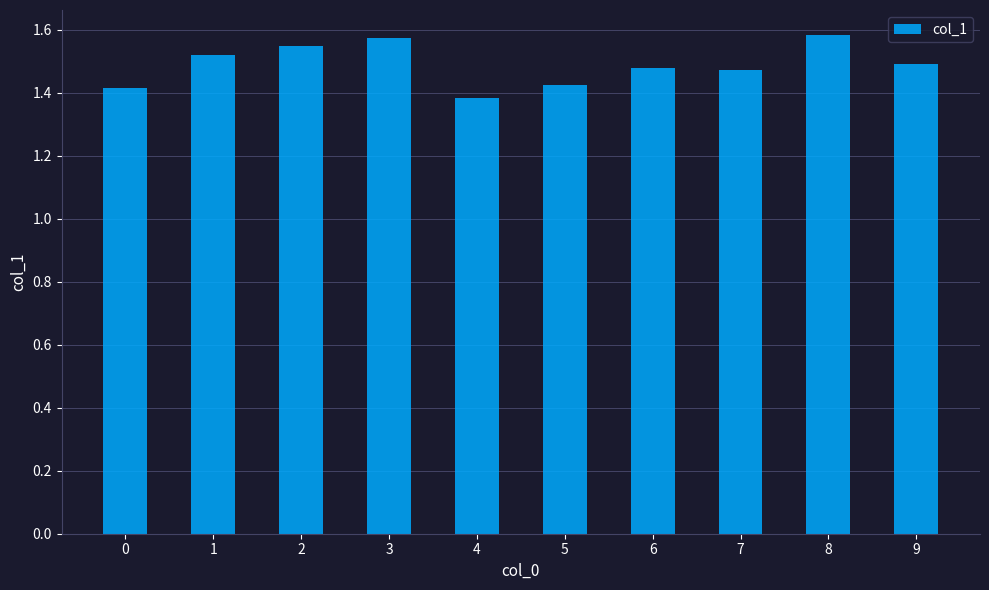

Are the bars horizontal?

No